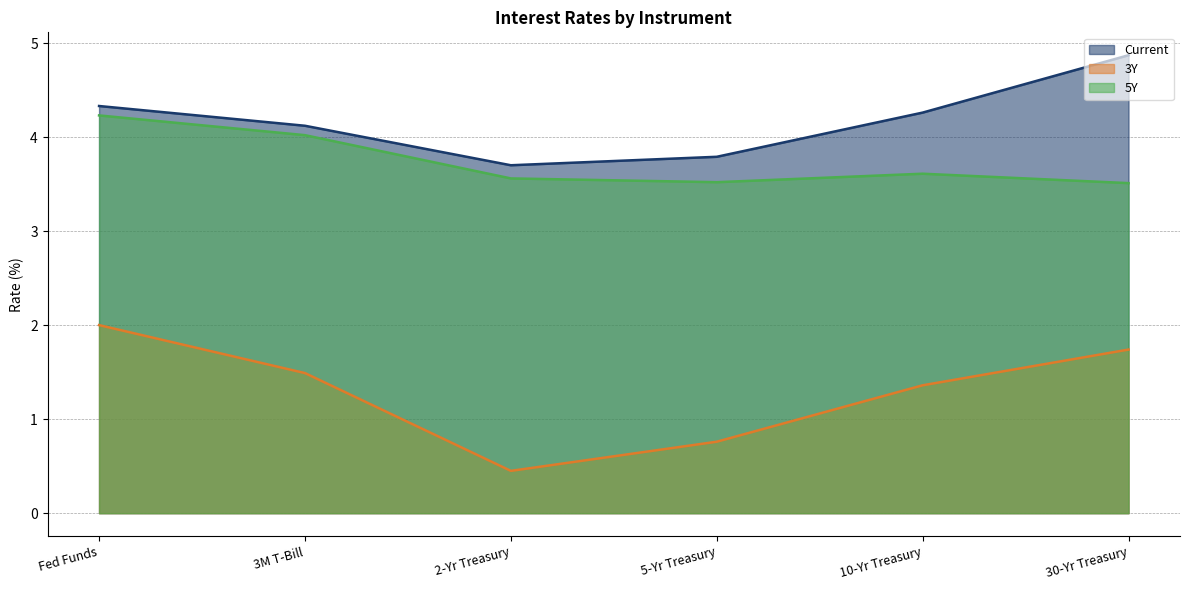

In 5Y, how many points are lower than both neighbors (excluding endpoints)?

1